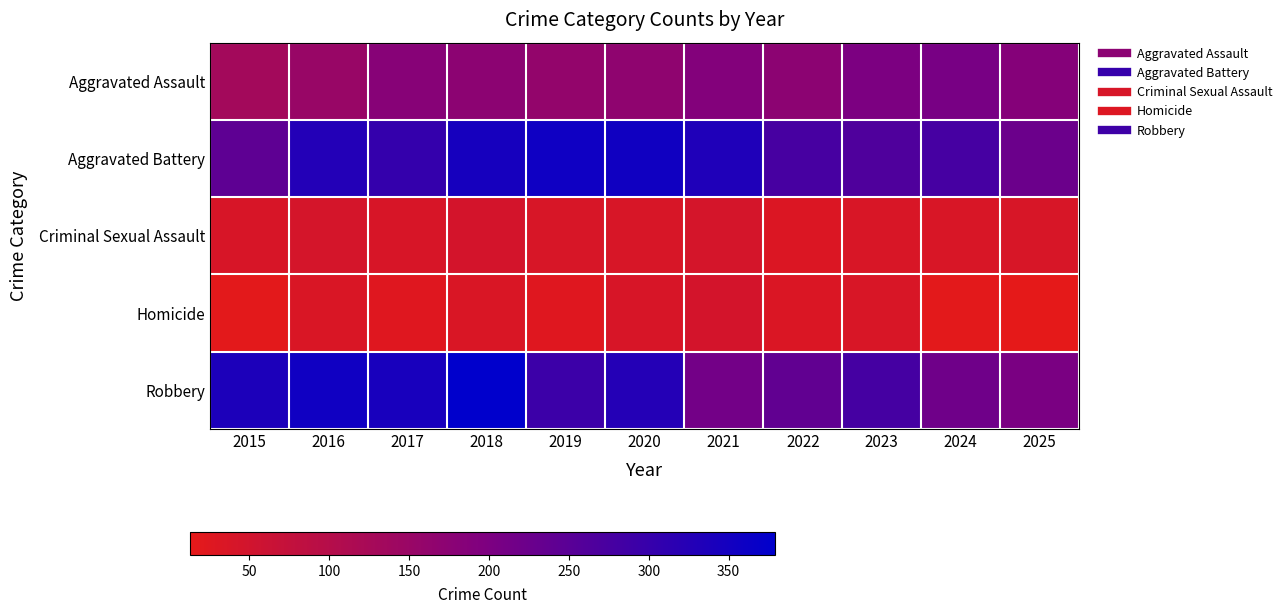

Reading left to right, extract all data points from this chart.

Aggravated Assault: 2015=131	2016=151	2017=181	2018=173	2019=159	2020=166	2021=188	2022=173	2023=201	2024=207	2025=185
Aggravated Battery: 2015=244	2016=328	2017=303	2018=347	2019=357	2020=354	2021=334	2022=277	2023=265	2024=278	2025=226
Criminal Sexual Assault: 2015=40	2016=44	2017=40	2018=47	2019=38	2020=38	2021=44	2022=32	2023=37	2024=36	2025=38
Homicide: 2015=16	2016=35	2017=25	2018=35	2019=25	2020=40	2021=46	2022=34	2023=37	2024=17	2025=13
Robbery: 2015=337	2016=355	2017=344	2018=379	2019=293	2020=327	2021=214	2022=239	2023=279	2024=219	2025=204